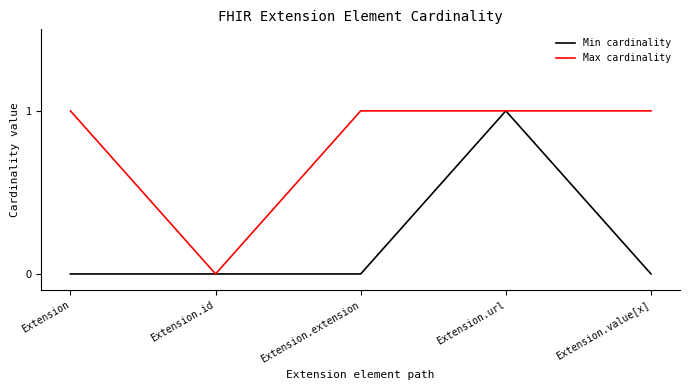

List the series in order of their overall mean, highest first.

Max cardinality, Min cardinality